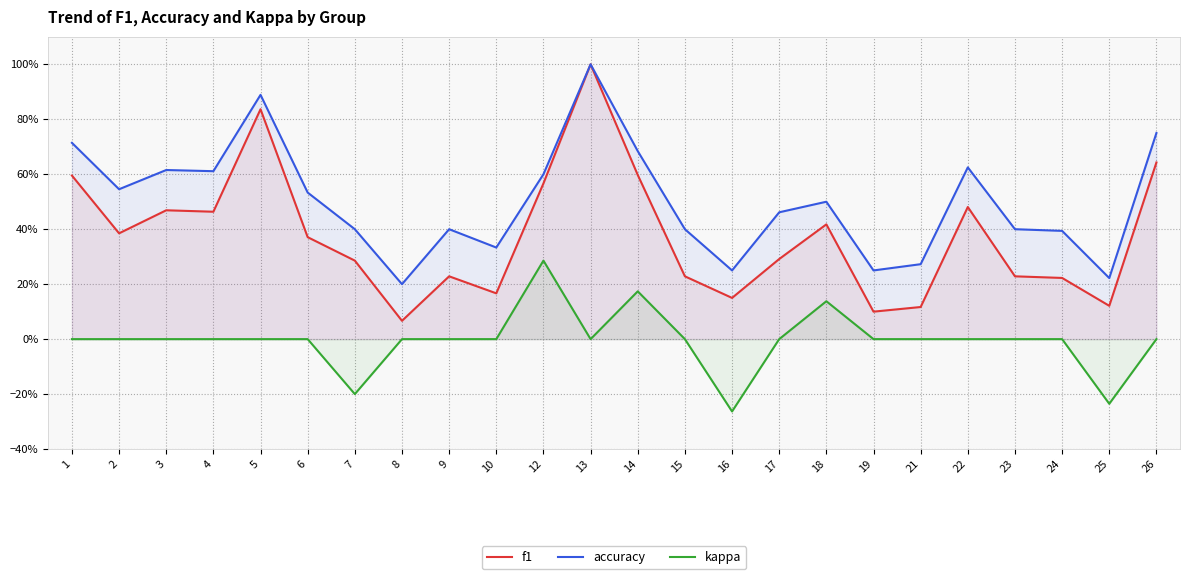

Does the chart display data point markers on the line(s)?

No